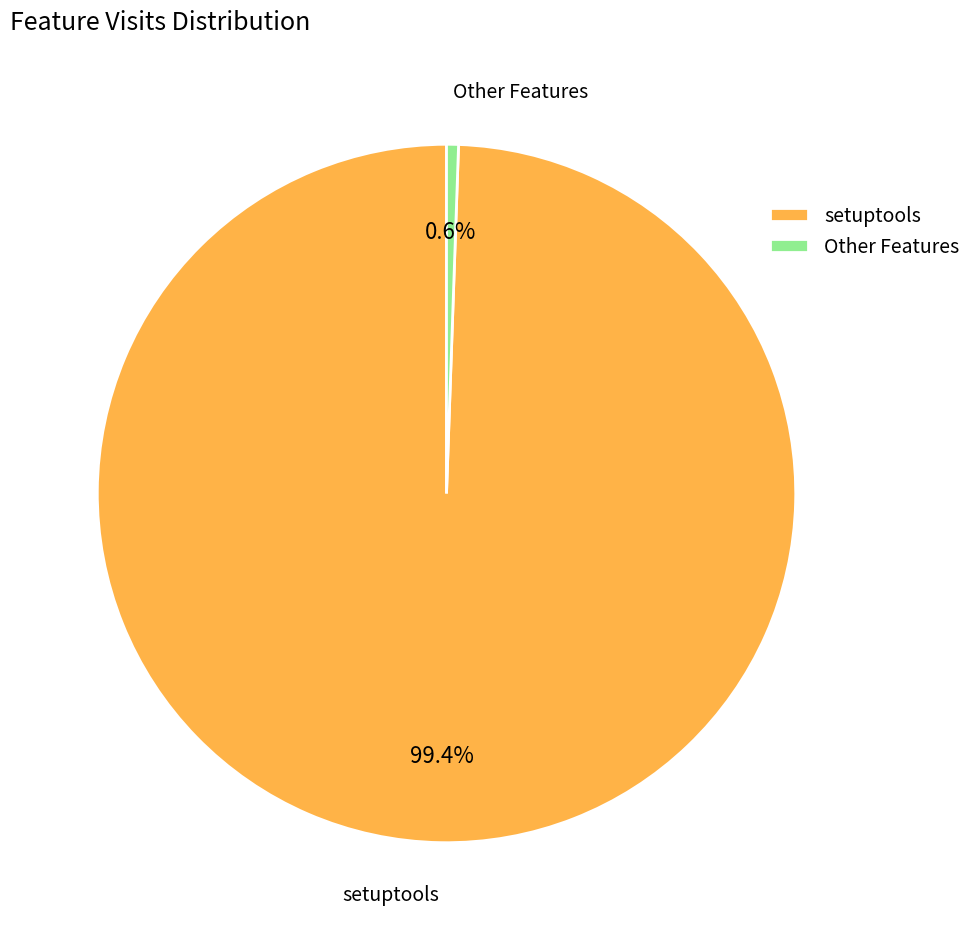

Rank the categories by value from lowest to highest.

Other Features, setuptools